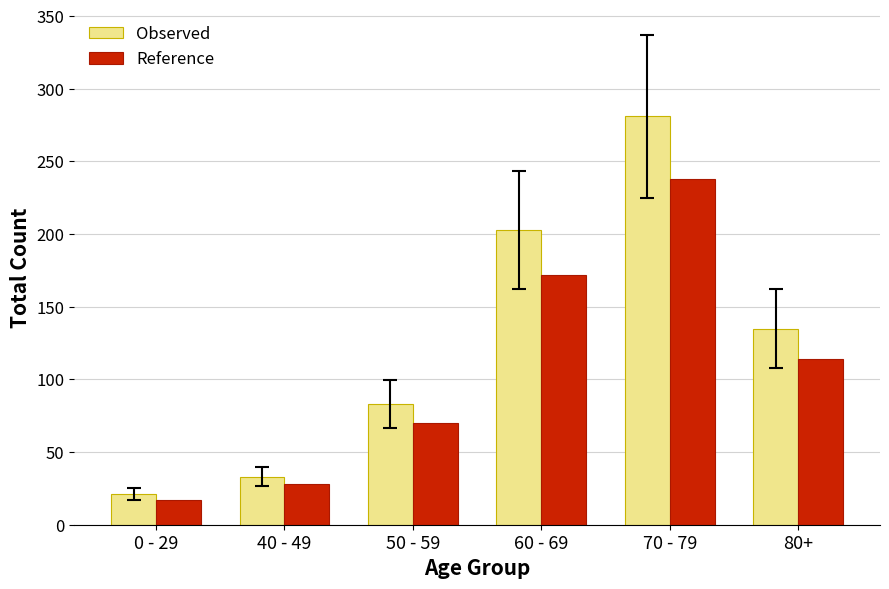

What position from the right is 80+?

1